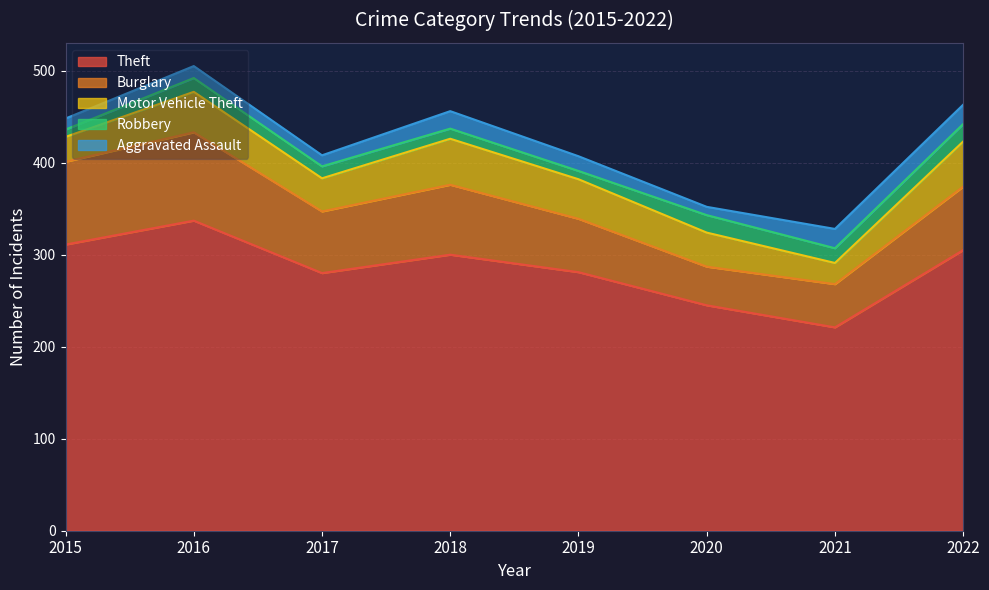

List the labels in order of Burglary value, smallest first.

2020, 2021, 2019, 2017, 2022, 2018, 2015, 2016